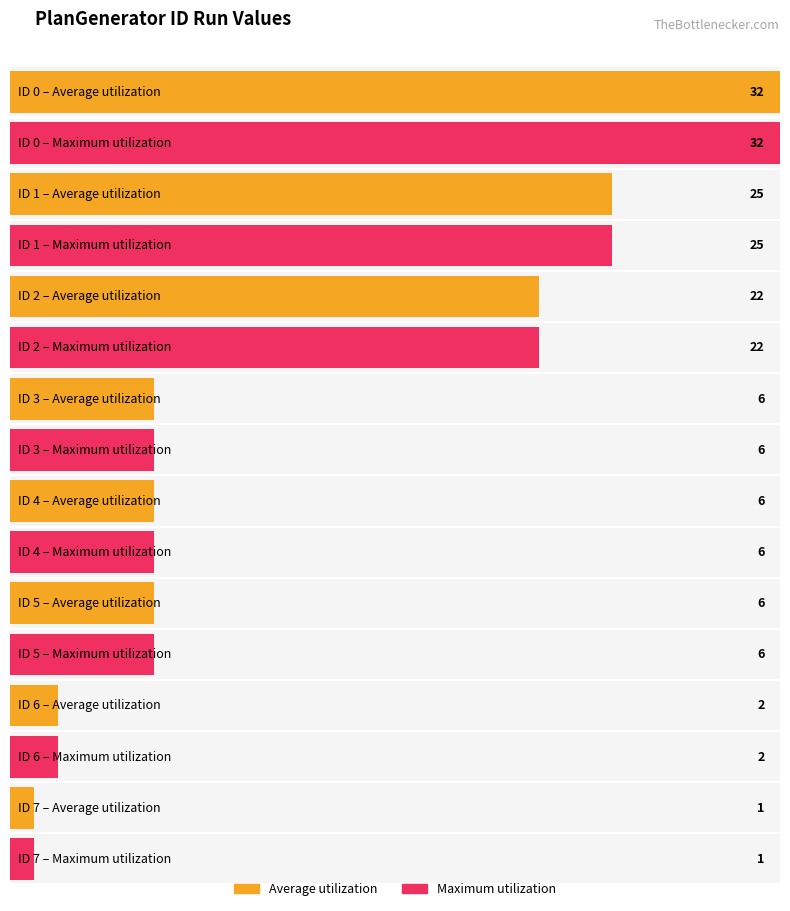

True or false: Run-1 has a value of 3 at 6.

False